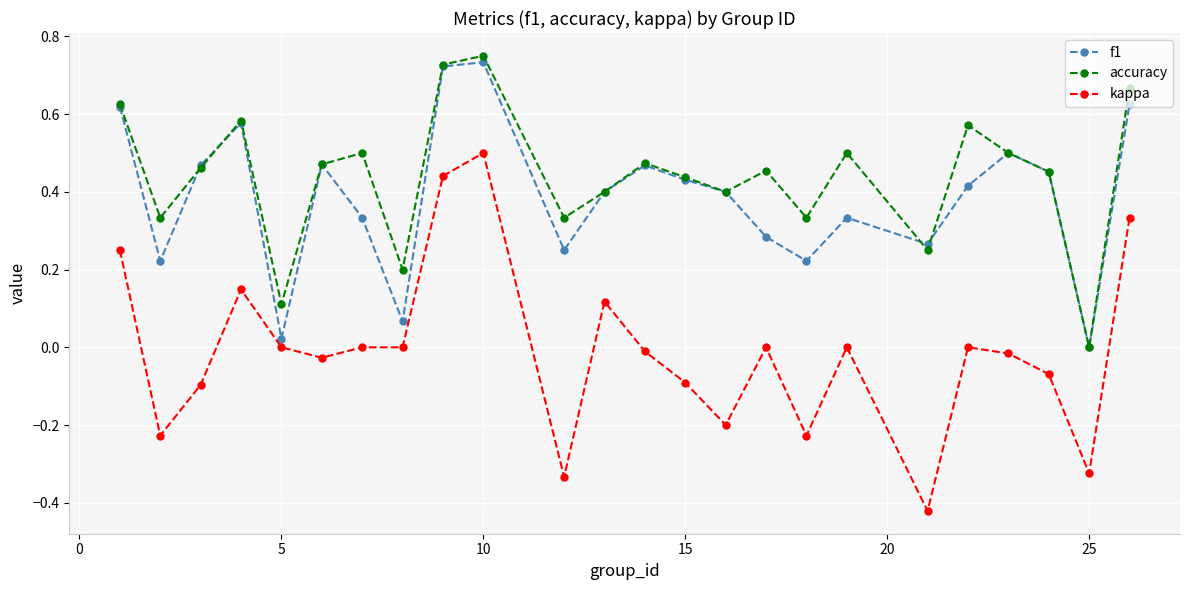

Is this an area chart (filled region under the line)?

No